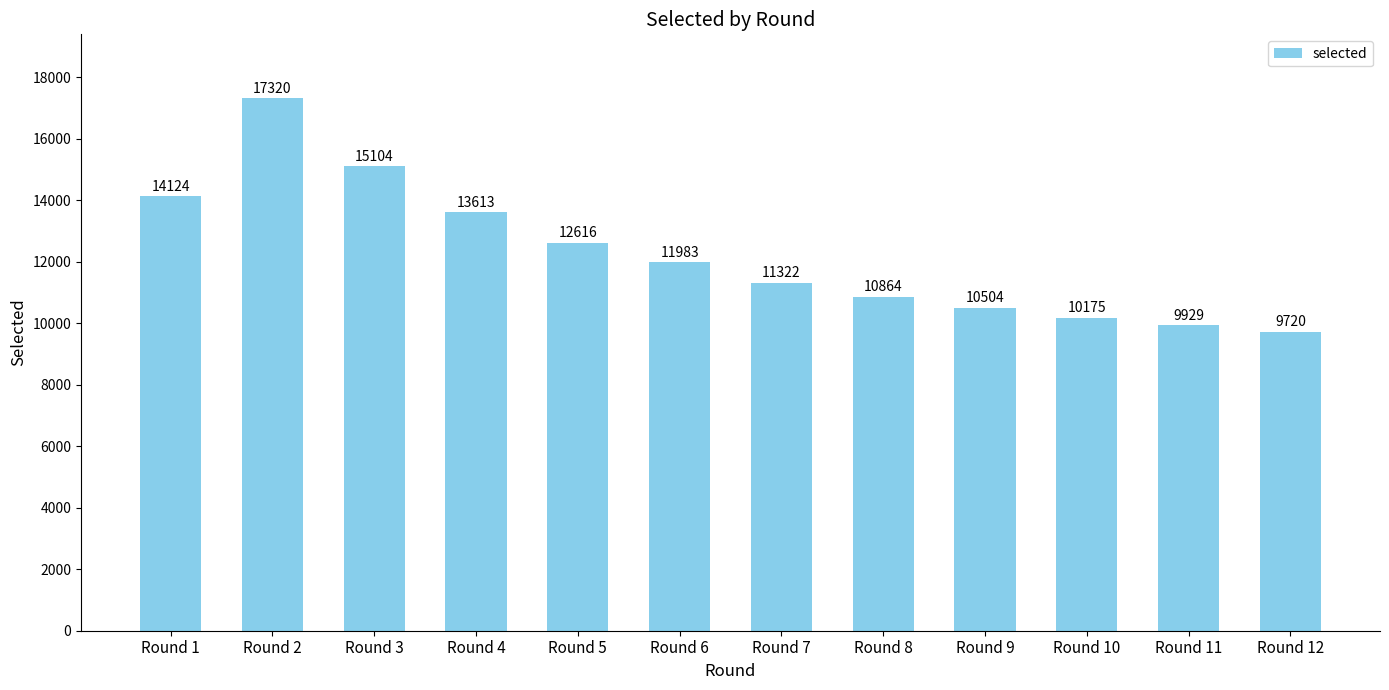

List the labels in order of value, largest first.

Round 2, Round 3, Round 1, Round 4, Round 5, Round 6, Round 7, Round 8, Round 9, Round 10, Round 11, Round 12